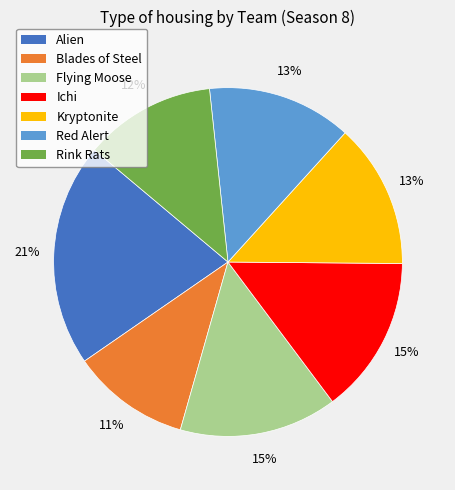

What is the ratio of the value at Alien to the value at Blades of Steel?

1.9